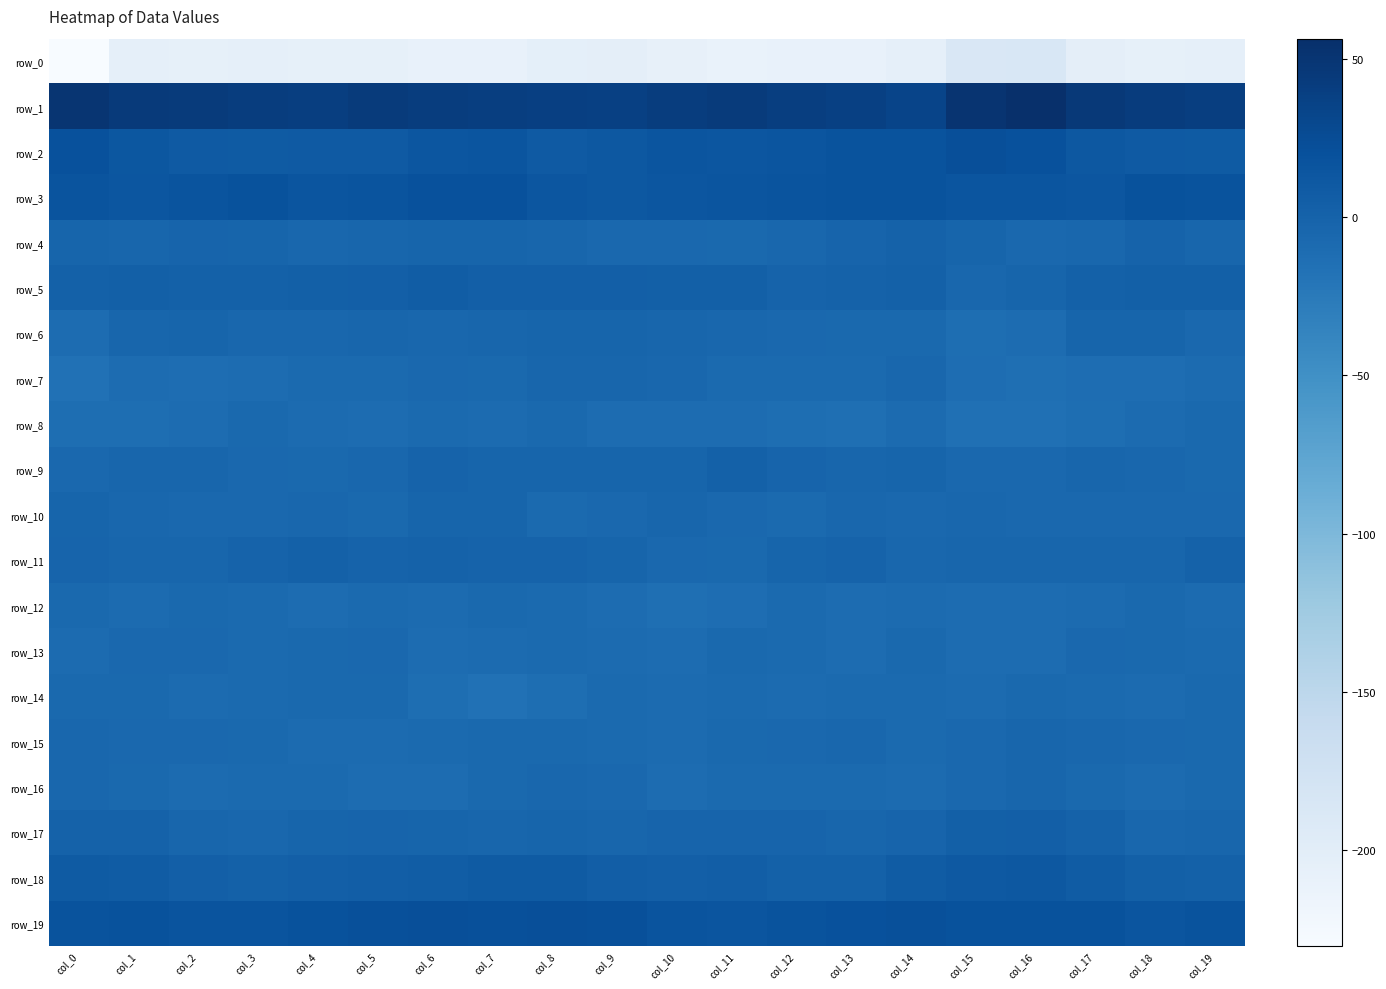

Reading left to right, transcribe all the data shown in this chart.

row_0: -230.3	-205.6	-206.2	-205.4	-206.7	-206.3	-209.4	-208.7	-203.6	-203.1	-207.1	-210.4	-209.6	-208.8	-204.7	-187.6	-186.1	-203.3	-206.2	-205.6
row_1: 49.9	44.4	43.8	41.5	40.3	43.3	41.9	40.7	39.2	37.5	41.7	43.7	39.6	37.6	33.5	51.8	56.4	46.2	42.9	40.4
row_2: 20.0	13.2	10.3	9.1	9.4	9.8	14.6	15.2	10.3	12.1	15.0	13.9	16.0	18.2	18.0	22.6	20.1	12.5	9.4	8.9
row_3: 17.0	14.3	16.7	19.0	15.5	17.0	20.5	19.6	14.7	12.7	14.1	15.5	16.7	18.3	17.9	16.0	15.6	14.2	18.6	17.5
row_4: -2.9	-4.0	-1.7	-2.1	-4.9	-3.8	-1.9	-2.6	-3.7	-5.4	-6.1	-6.6	-4.9	-1.4	0.6	-2.5	-5.2	-4.6	-0.6	-3.4
row_5: 1.9	3.2	2.7	2.6	3.6	4.8	7.0	4.6	4.3	4.3	3.5	3.2	-0.1	1.5	1.6	-4.1	-2.7	2.0	3.1	2.7
row_6: -10.6	-3.1	-2.0	-5.0	-4.6	-3.6	-5.2	-3.6	-2.5	-2.7	-3.2	-4.6	-6.2	-7.2	-6.8	-12.4	-10.5	-2.7	-2.6	-5.8
row_7: -15.8	-10.4	-11.4	-9.7	-8.1	-7.6	-5.5	-6.4	-4.0	-3.7	-4.6	-8.1	-7.5	-7.6	-4.2	-11.4	-13.6	-10.8	-11.3	-8.7
row_8: -12.6	-12.3	-10.4	-6.8	-9.5	-10.4	-8.2	-9.3	-6.8	-10.3	-10.3	-10.1	-12.8	-13.6	-9.4	-14.4	-14.7	-12.1	-9.3	-7.0
row_9: -5.5	-3.5	-3.2	-5.7	-7.0	-5.1	-0.3	-2.8	-2.1	-2.7	-2.0	1.7	-1.3	-3.7	-2.7	-5.9	-6.2	-3.1	-4.5	-6.4
row_10: -2.8	-5.1	-5.9	-6.1	-4.5	-6.7	-2.7	-2.4	-7.9	-5.6	-4.0	-5.9	-7.5	-5.1	-5.2	-4.1	-5.7	-6.0	-6.3	-5.5
row_11: -1.6	-3.1	-3.9	-0.1	2.2	-0.2	0.9	-0.0	-0.0	-2.7	-5.3	-6.4	-2.8	-0.6	-4.3	-3.9	-3.8	-4.0	-3.0	1.5
row_12: -6.8	-8.9	-7.2	-8.2	-9.9	-7.9	-9.4	-7.2	-7.4	-10.1	-13.5	-11.7	-8.1	-10.6	-8.9	-9.7	-10.5	-9.4	-6.4	-9.4
row_13: -9.6	-5.9	-5.8	-7.6	-6.7	-5.4	-10.0	-9.1	-8.4	-8.8	-9.9	-6.6	-8.3	-9.7	-6.4	-9.8	-10.4	-5.5	-6.5	-7.6
row_14: -6.9	-7.2	-9.4	-7.9	-6.6	-7.2	-12.0	-15.6	-12.2	-8.1	-8.7	-8.3	-9.3	-8.4	-8.4	-9.2	-6.9	-7.7	-9.1	-7.4
row_15: -4.9	-5.5	-5.8	-6.3	-8.6	-9.6	-7.8	-6.6	-7.1	-7.7	-9.2	-7.1	-6.3	-4.4	-7.5	-5.9	-3.5	-5.1	-5.9	-7.1
row_16: -4.5	-7.0	-9.2	-7.5	-7.9	-10.1	-10.5	-6.8	-4.2	-5.9	-9.7	-8.0	-8.2	-8.2	-8.6	-5.7	-3.8	-6.8	-9.1	-7.2
row_17: 0.4	0.6	-3.6	-4.3	-2.4	-1.6	-2.1	-3.4	-2.6	-3.7	-1.8	-1.8	-1.1	-3.7	-1.2	3.1	4.8	0.7	-4.4	-3.8
row_18: 8.4	7.9	4.3	1.8	3.8	5.5	6.6	9.1	9.1	5.9	4.6	5.1	2.2	2.1	7.2	10.9	11.8	7.8	3.0	1.9
row_19: 18.2	19.1	16.5	17.2	19.0	20.8	22.7	20.6	22.3	21.2	16.5	15.4	18.3	19.8	20.6	19.3	18.9	18.6	16.0	18.0